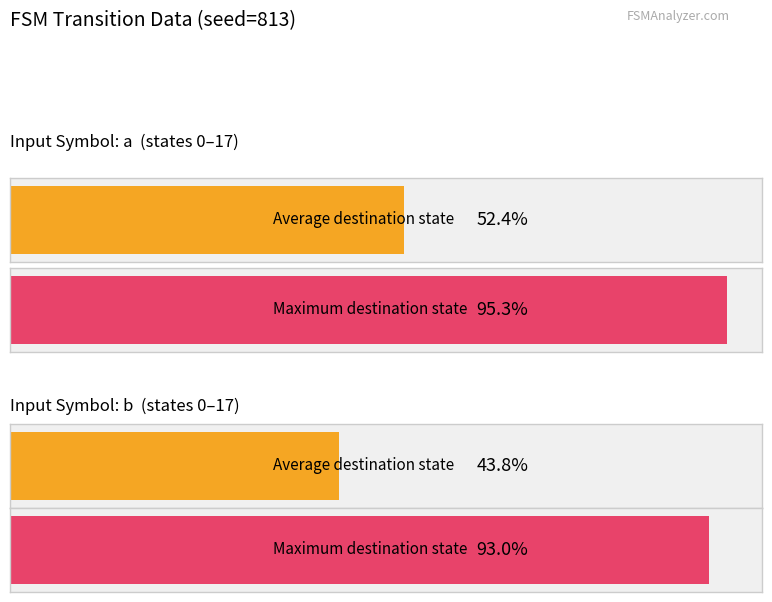

Are the bars horizontal?

Yes